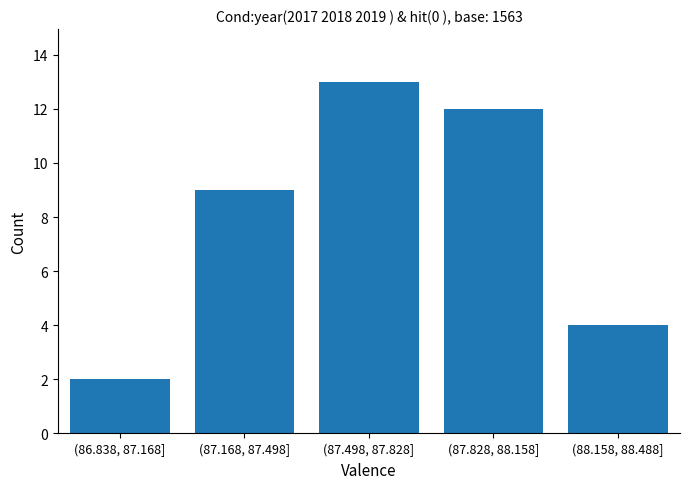

Reading left to right, extract all data points from this chart.

2	9	13	12	4